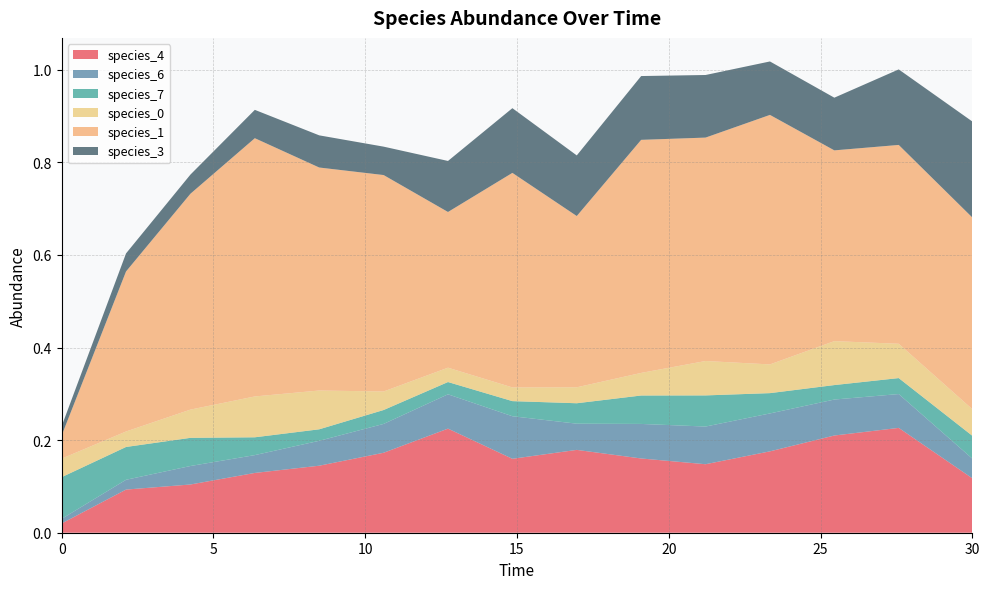

Reading left to right, what are all the values shown in this chart?

species_4: 0.0	0.1	0.1	0.1	0.1	0.2	0.2	0.2	0.2	0.2	0.1	0.2	0.2	0.2	0.1
species_6: 0.0	0.0	0.0	0.0	0.1	0.1	0.1	0.1	0.1	0.1	0.1	0.1	0.1	0.1	0.0
species_7: 0.1	0.1	0.1	0.0	0.0	0.0	0.0	0.0	0.0	0.1	0.1	0.0	0.0	0.0	0.0
species_0: 0.0	0.0	0.1	0.1	0.1	0.0	0.0	0.0	0.0	0.0	0.1	0.1	0.1	0.1	0.1
species_1: 0.1	0.3	0.5	0.6	0.5	0.5	0.3	0.5	0.4	0.5	0.5	0.5	0.4	0.4	0.4
species_3: 0.0	0.0	0.0	0.1	0.1	0.1	0.1	0.1	0.1	0.1	0.1	0.1	0.1	0.2	0.2